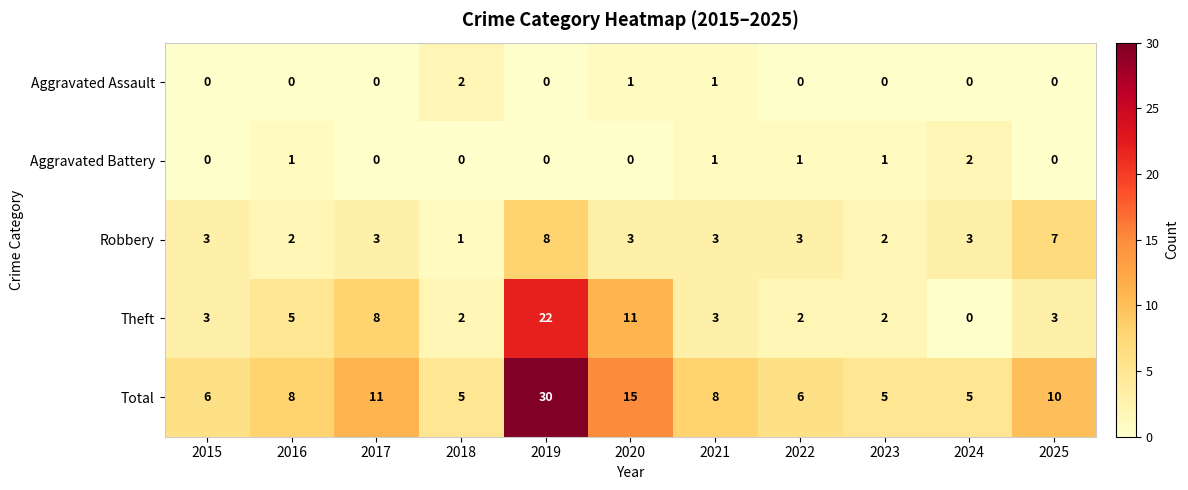

Count the Aggravated Battery values in the range 0 to 1.

10